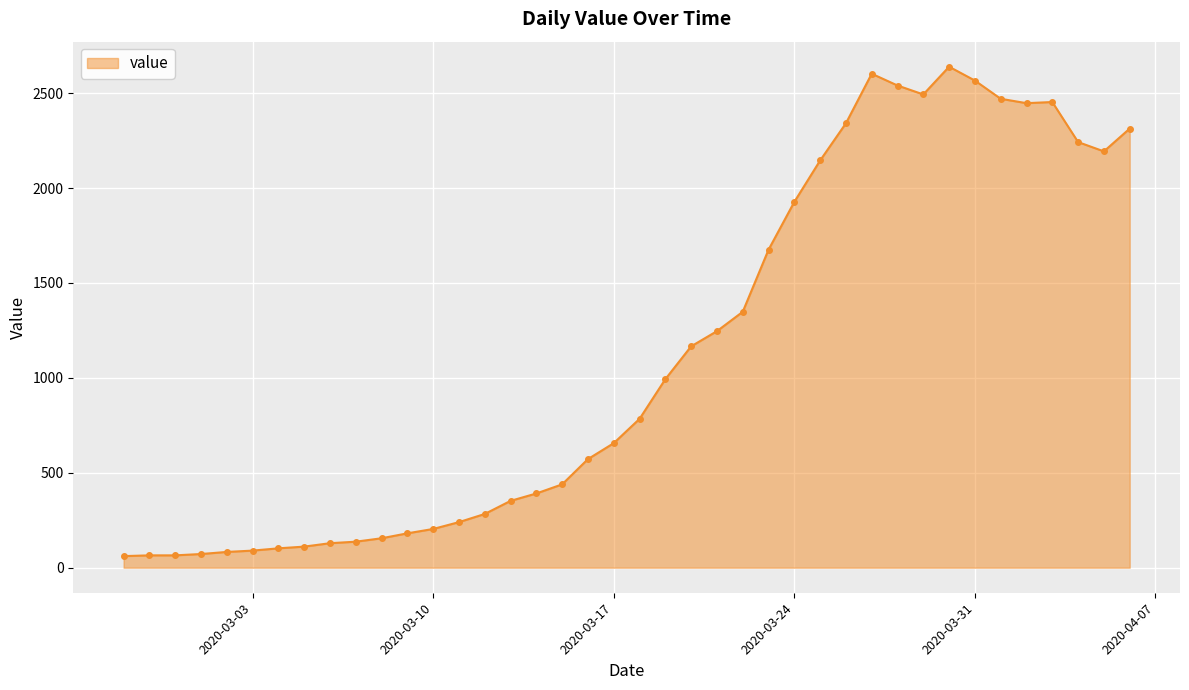

True or false: the data has more than 1 interior local peaks.

True